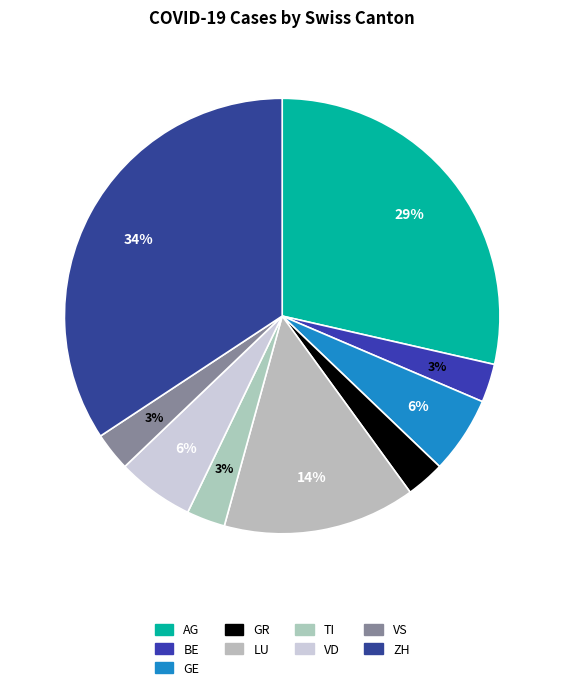

What is the largest slice in the pie chart?

ZH